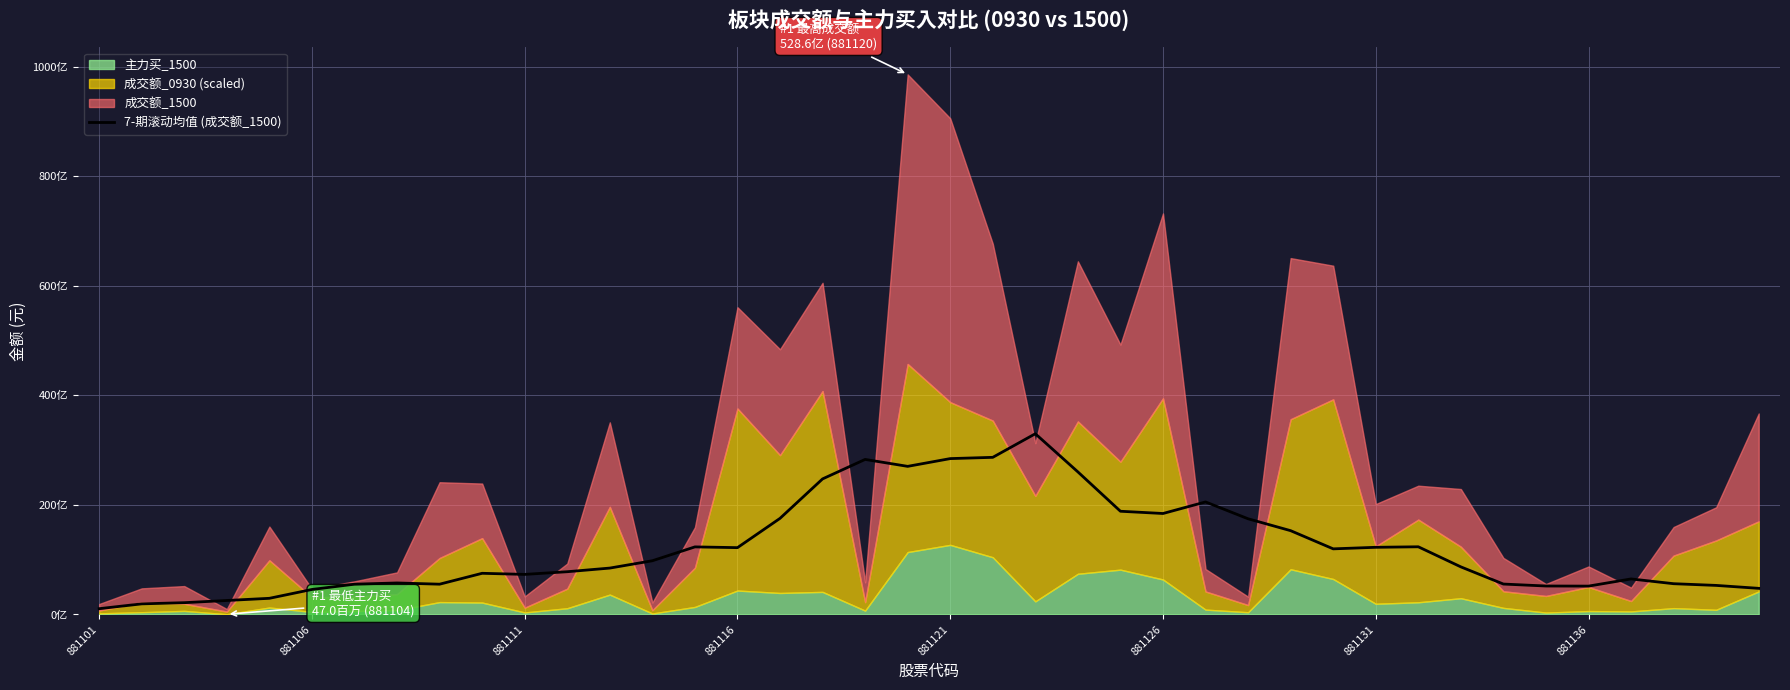

Does the chart have visible grid lines?

Yes